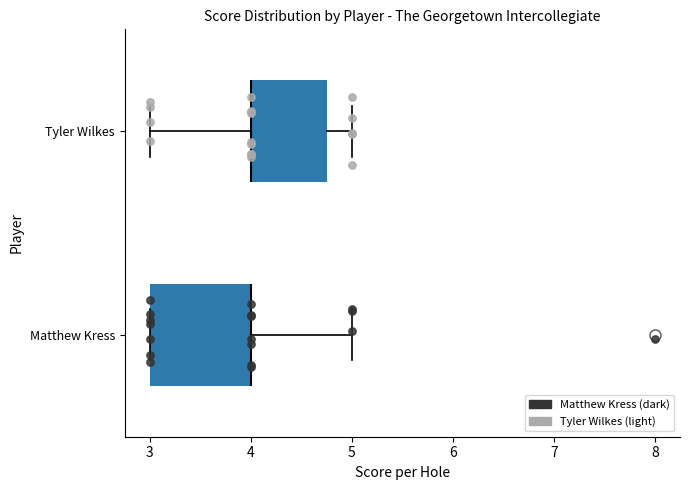

Where does the right whisker of the box for Matthew Kress end on the x-axis? The values are not printed on the chart, so give them approximately, as read against the axis.

5.0